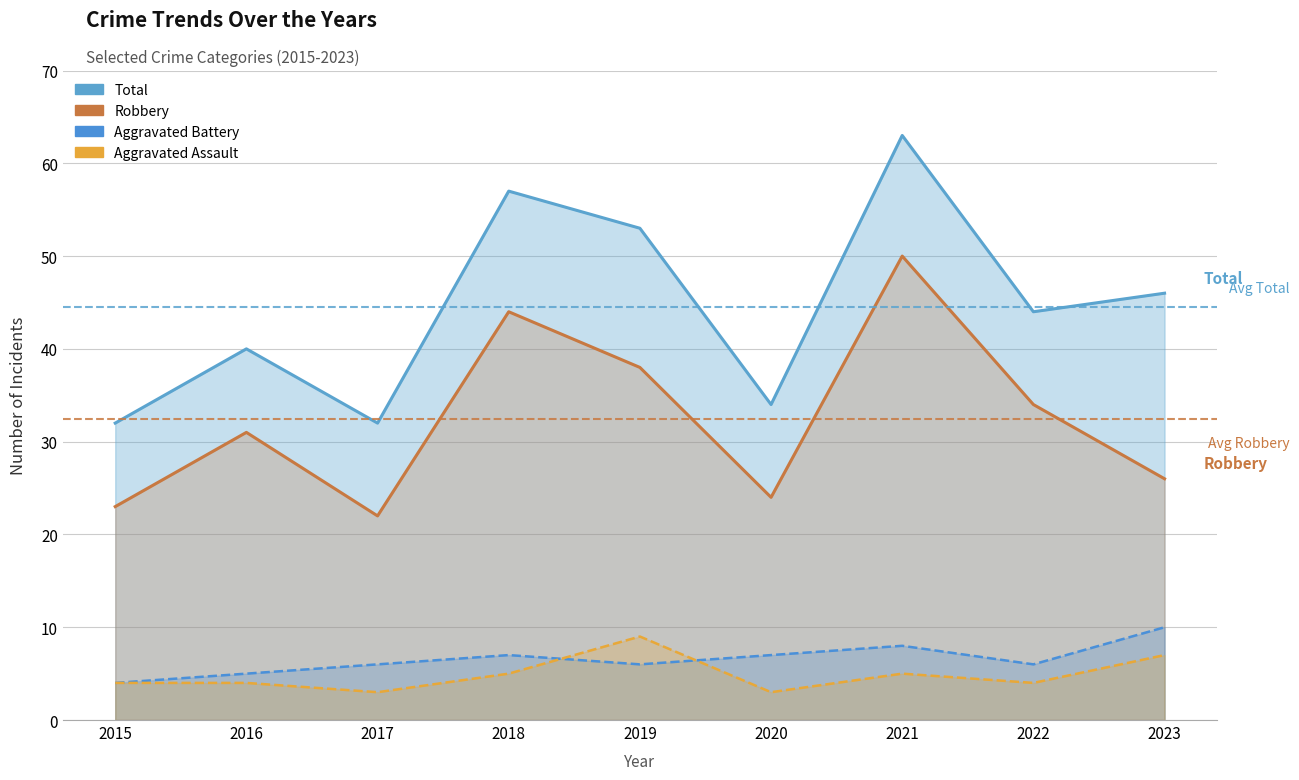

How many lines are shown in the chart?

4